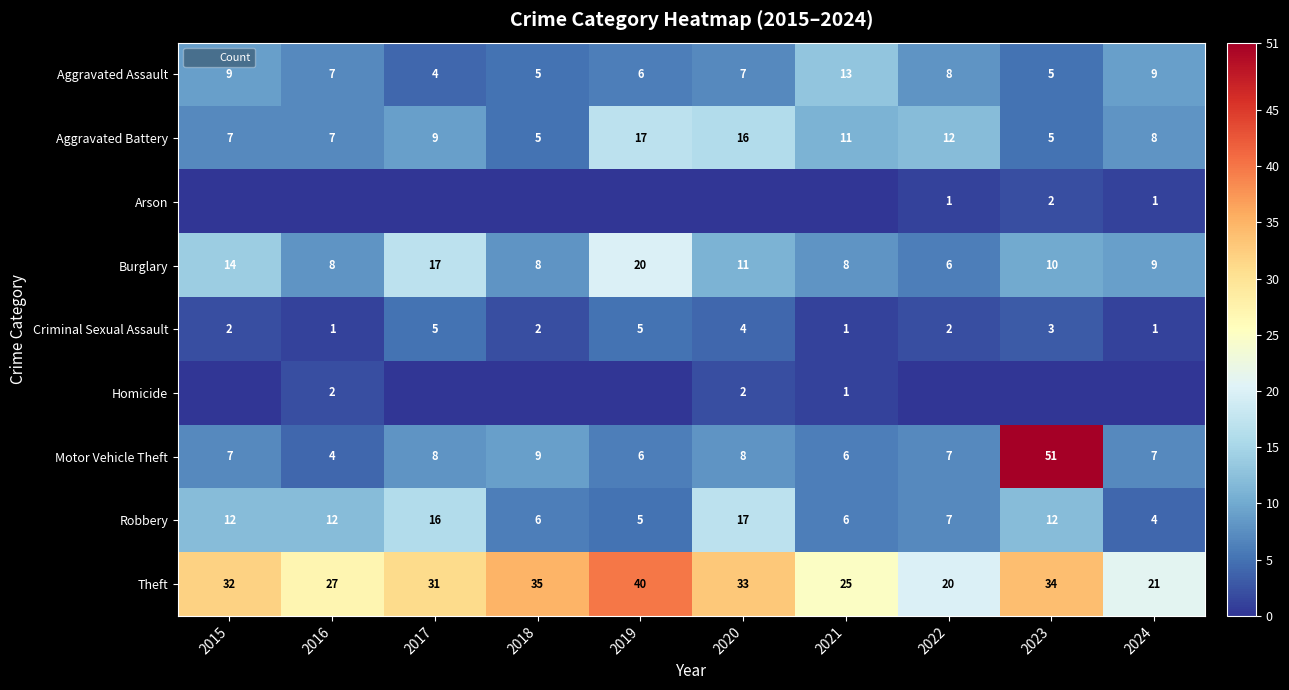

The value of Robbery at 2022 is 11. True or false?

False